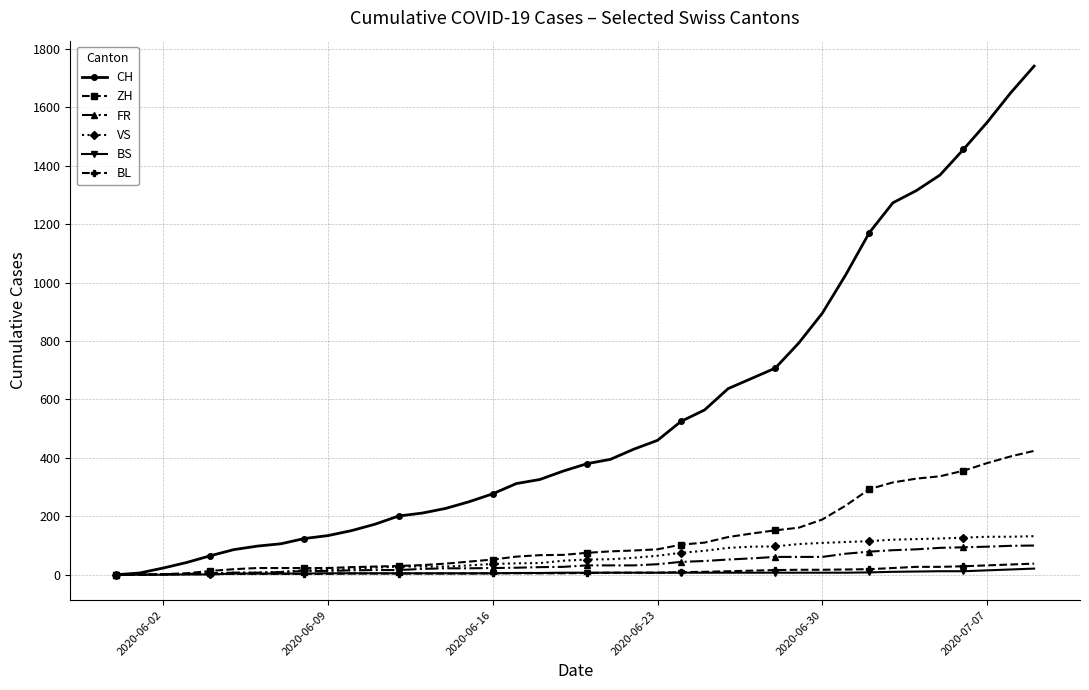

Count the number of categories in the chart.

40